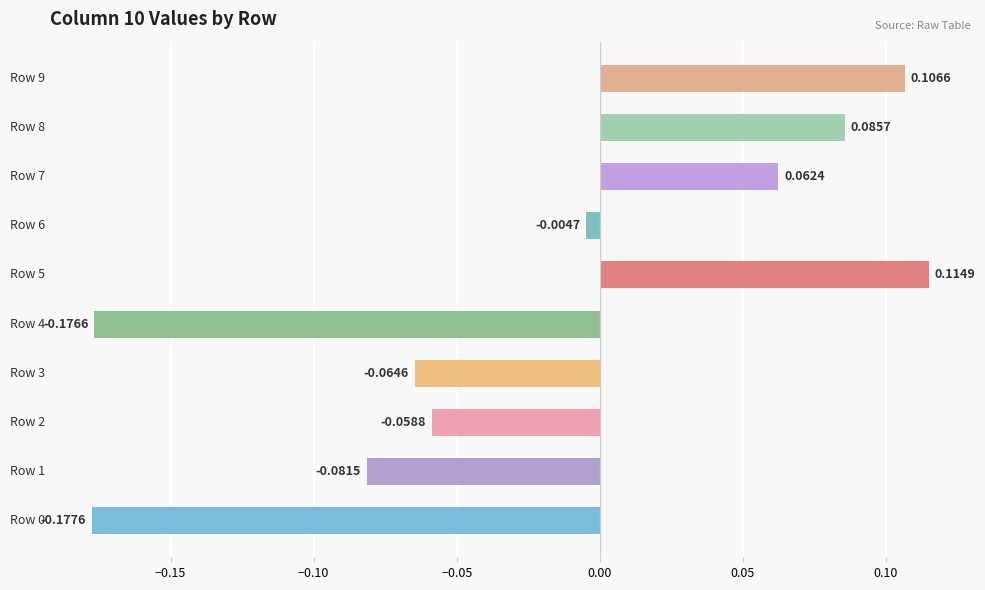

What is the difference between the maximum and minimum values?

0.3